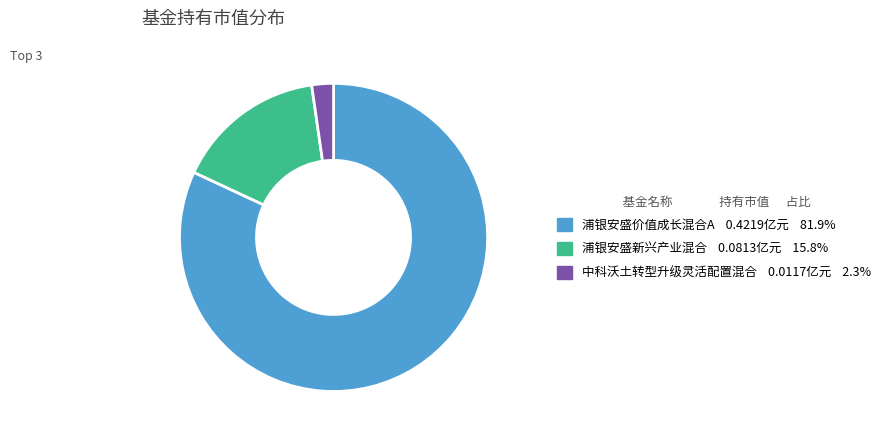

Is there a majority slice in this chart?

Yes